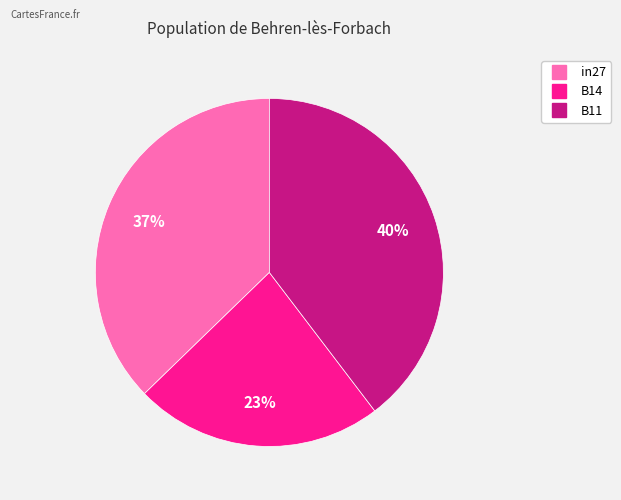

Is the sum of B11 and in27 greater than half?

Yes